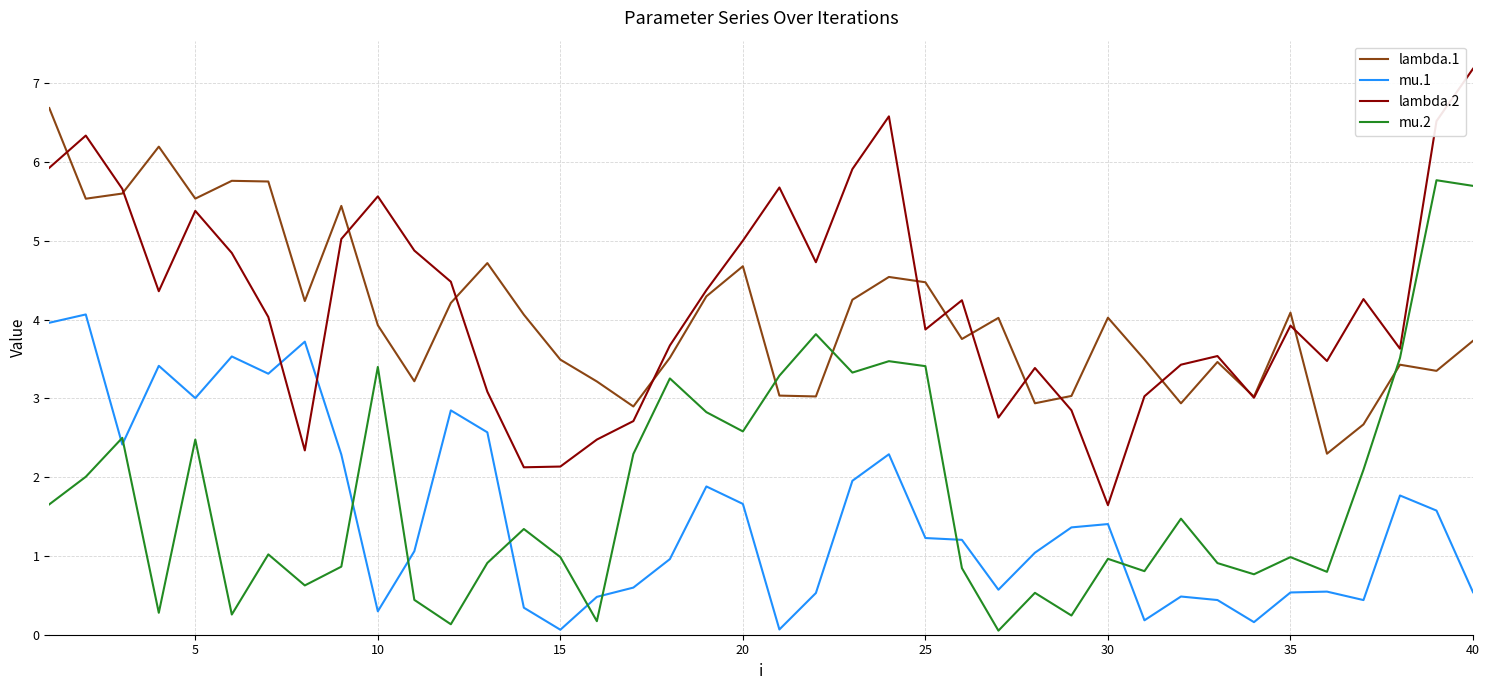

What is the greatest value displayed?

7.2